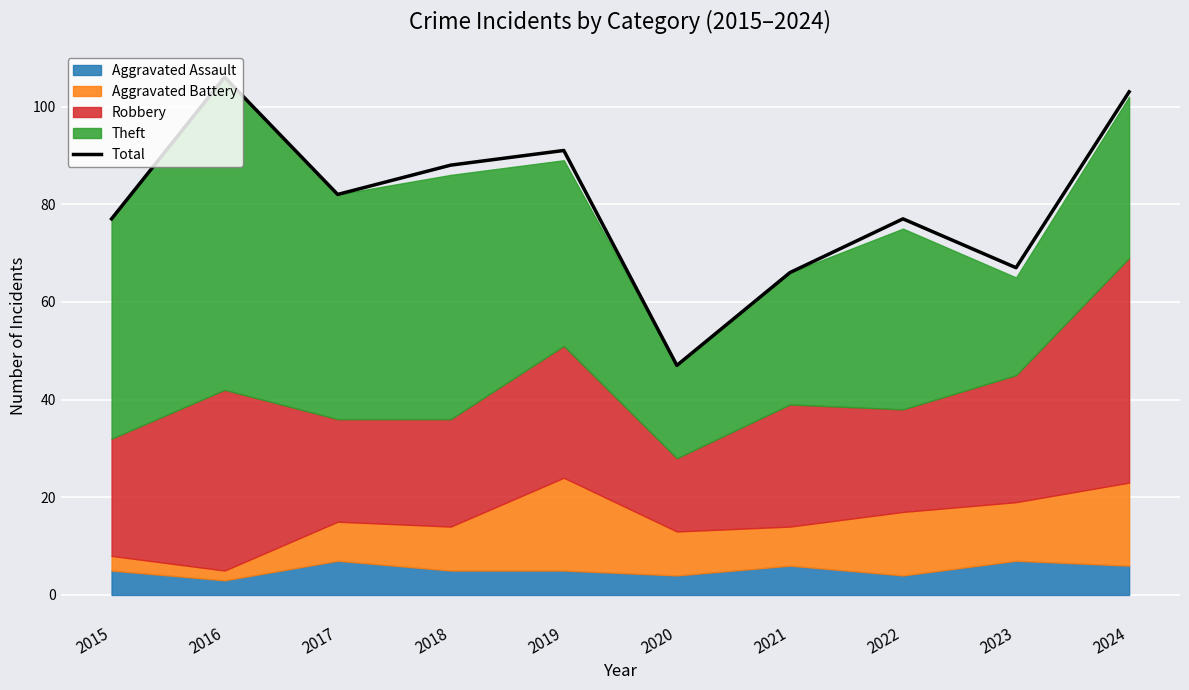

List the labels in order of value, smallest first.

2020, 2021, 2023, 2015, 2022, 2017, 2018, 2019, 2024, 2016